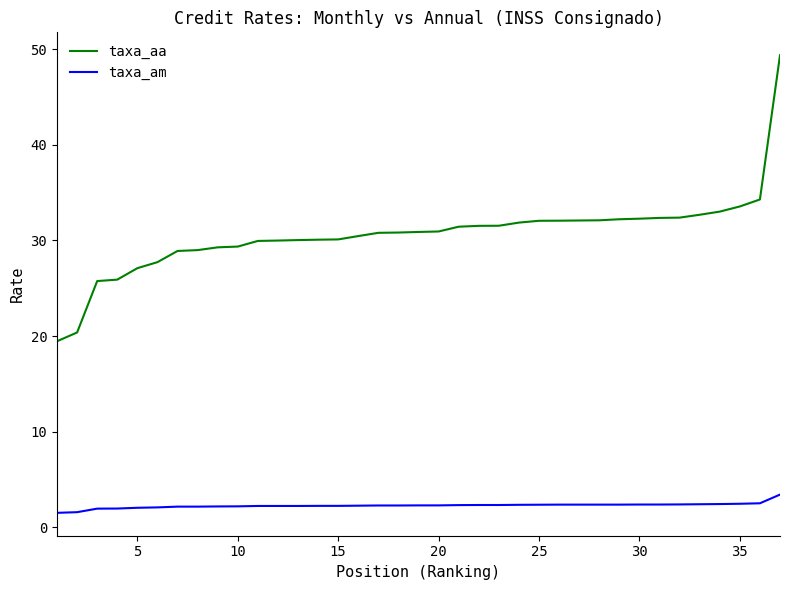

What is the average value of the taxa_aa series?

30.6